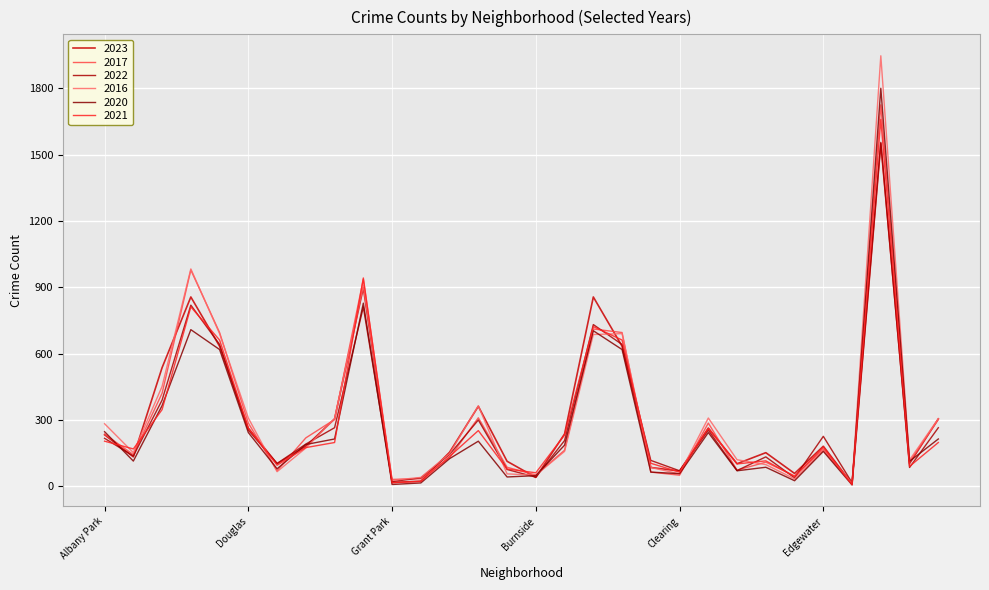

Does the chart display data point markers on the line(s)?

No